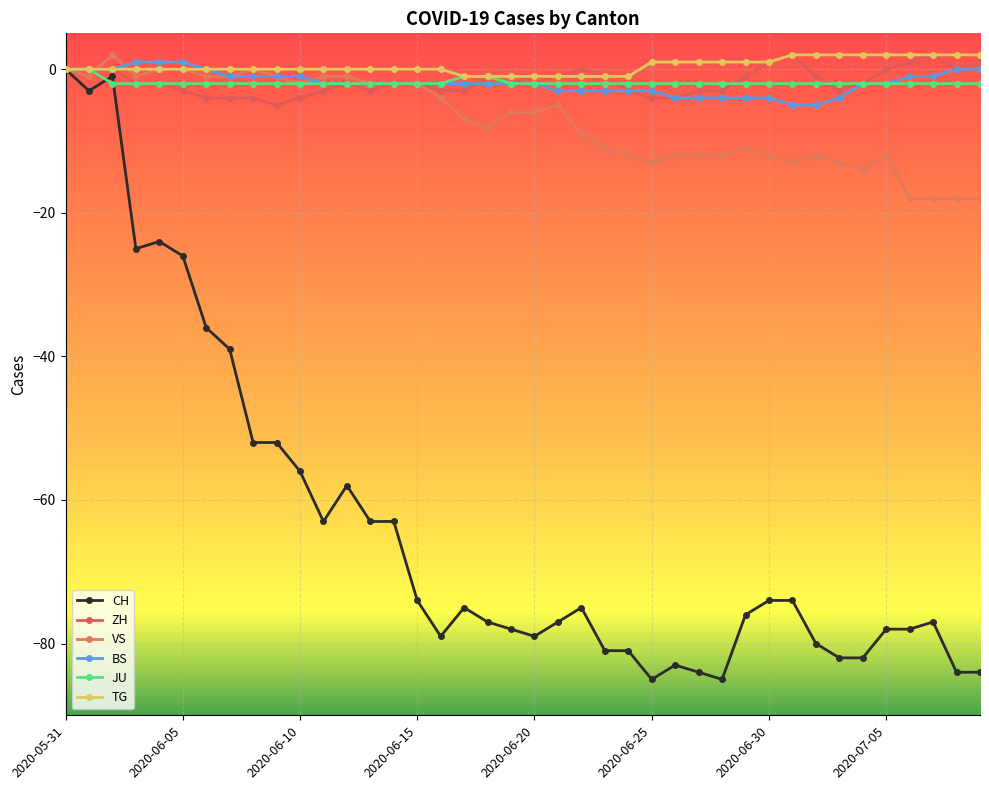

True or false: JU has more than 2 interior local peaks.

False